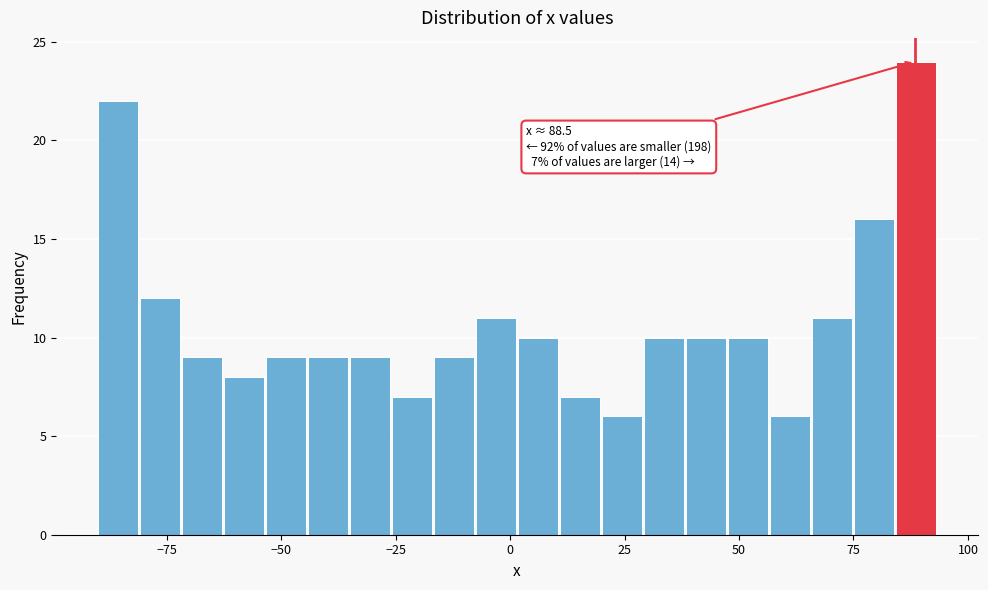

Read against the x-axis, roughly where is the centre of the tallest bar?

90